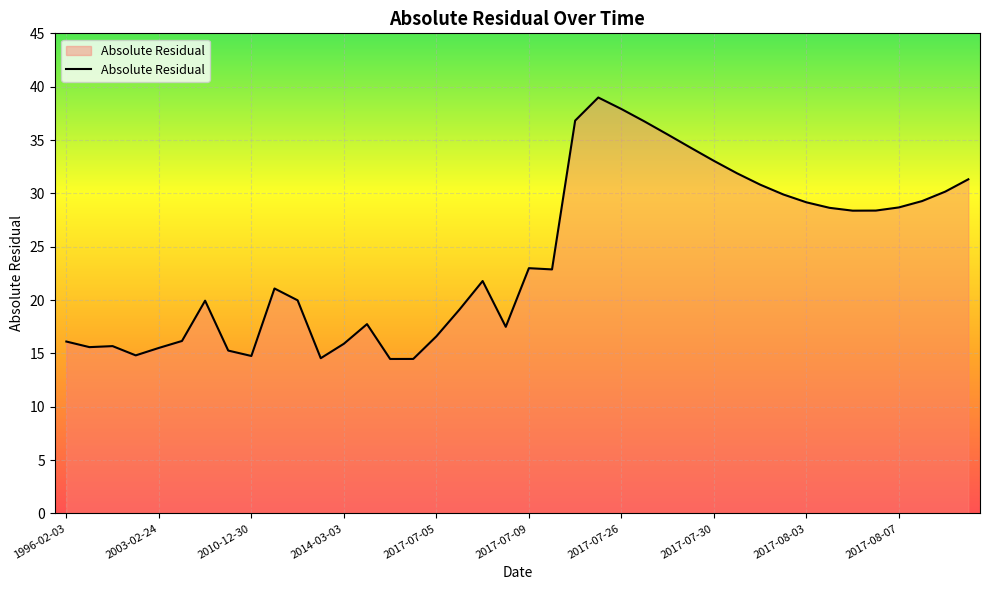

Does the chart display data point markers on the line(s)?

No